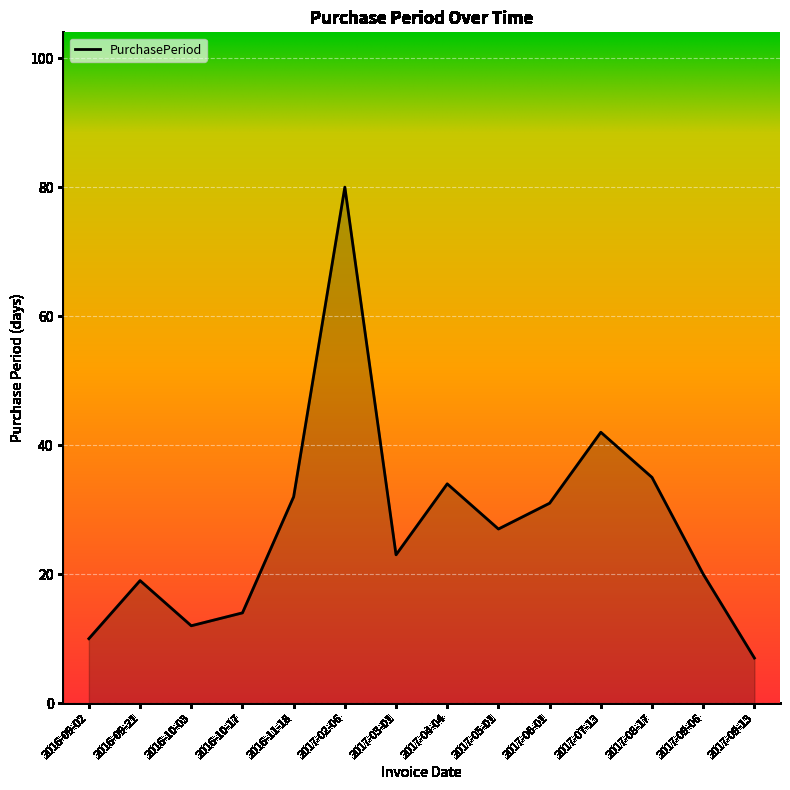

True or false: the data shows 34 at 2017-04-04.

True